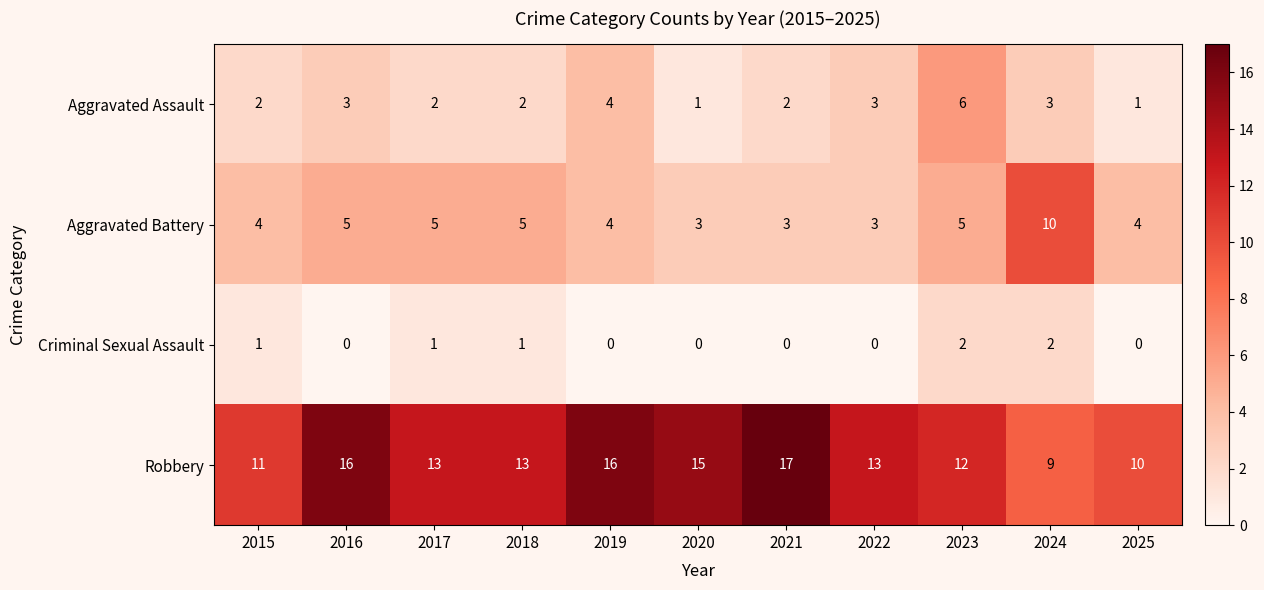

How many Aggravated Assault values are between 2 and 3?

7